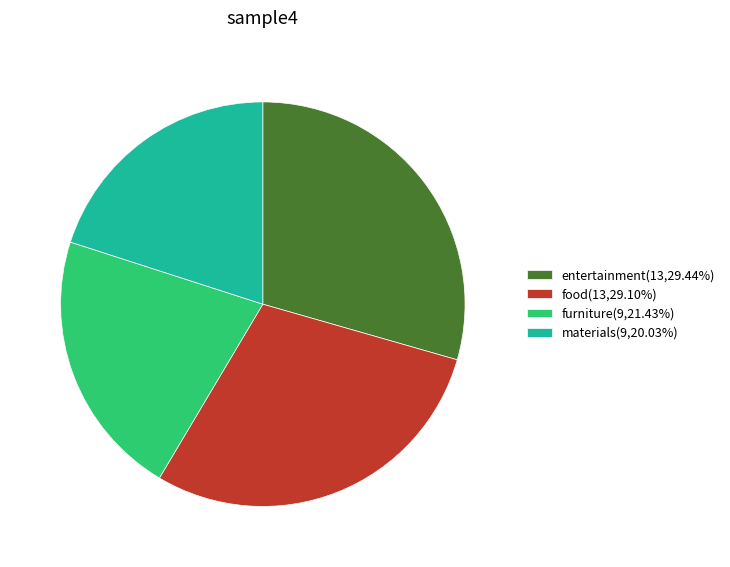

Approximately how many times larger is the value at materials(9,20.03%) compared to food(13,29.10%)?

0.7